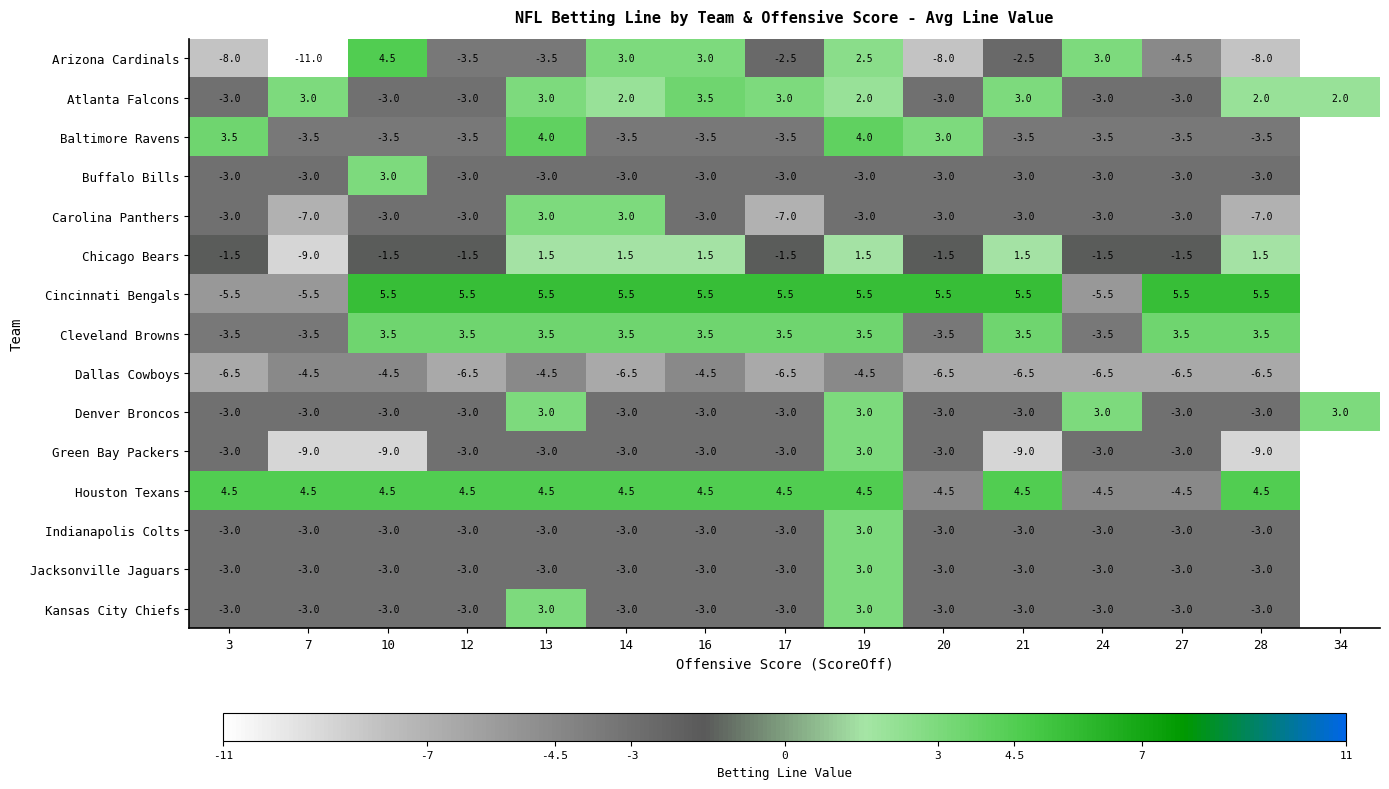

How many negative values does the Denver Broncos series have?

11